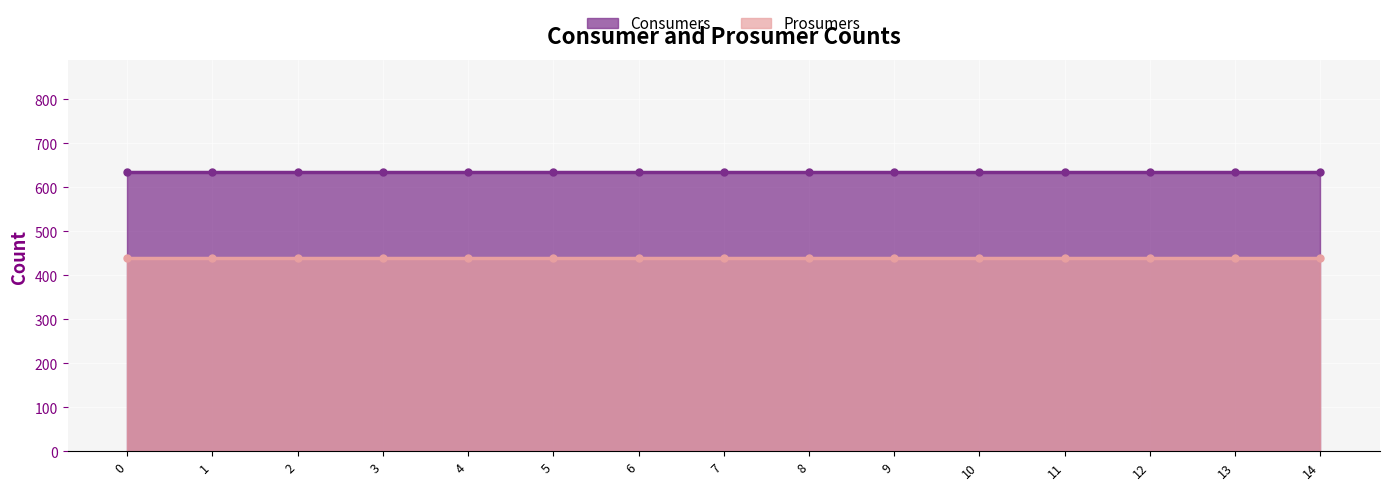

True or false: Consumers and Prosumers cross at least once.

False